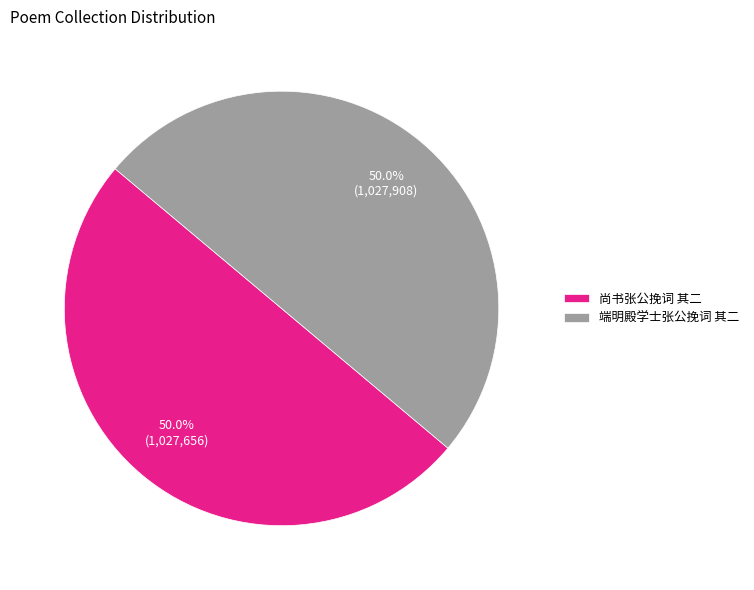

What percentage do 尚书张公挽词 其二 and 端明殿学士张公挽词 其二 together represent?

100.0%